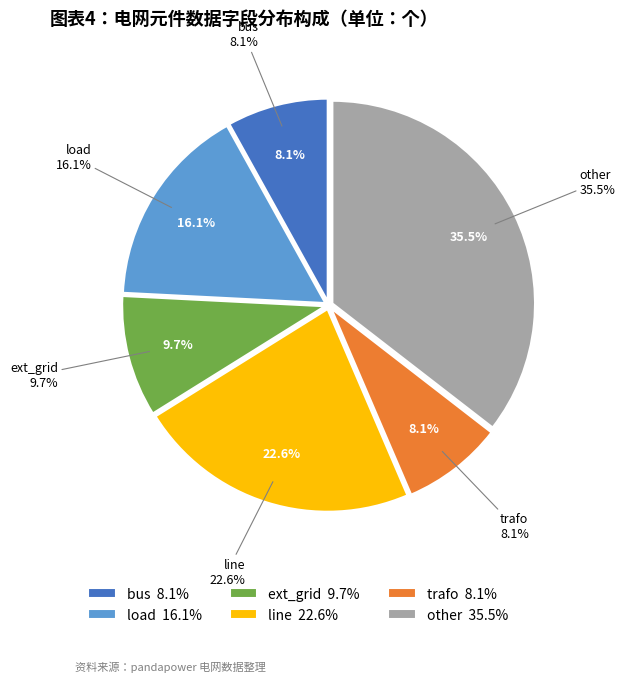

To the nearest percent, what portion does trafo represent?

8%